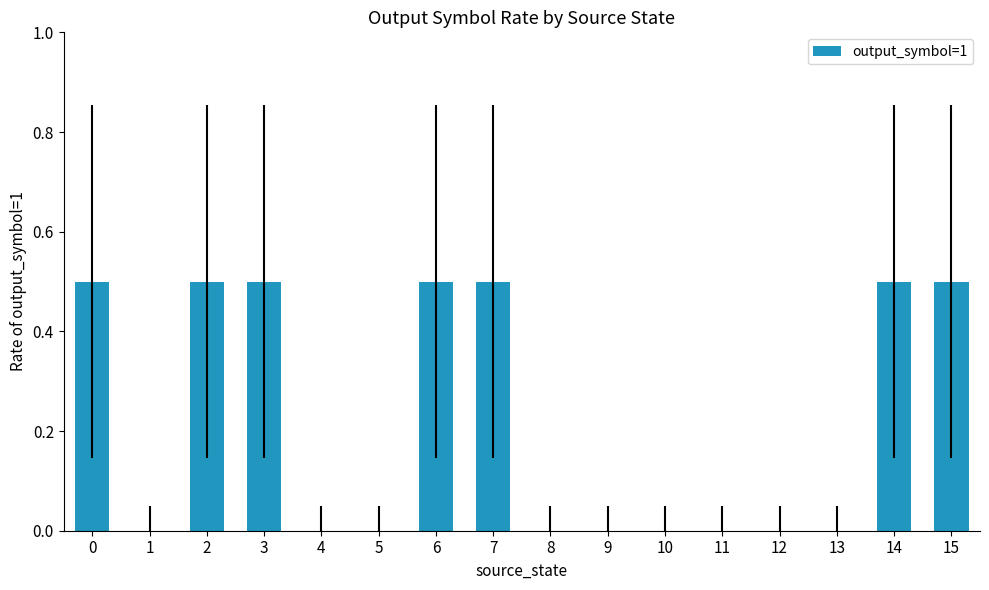

The chart shows a value of 0.1 at 15. True or false?

False